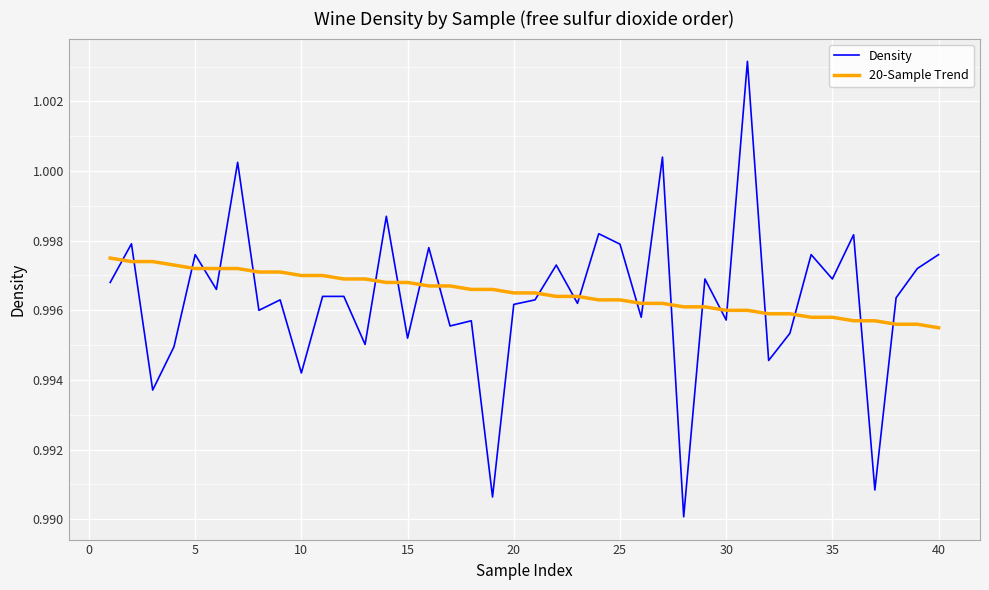

How many lines are shown in the chart?

2